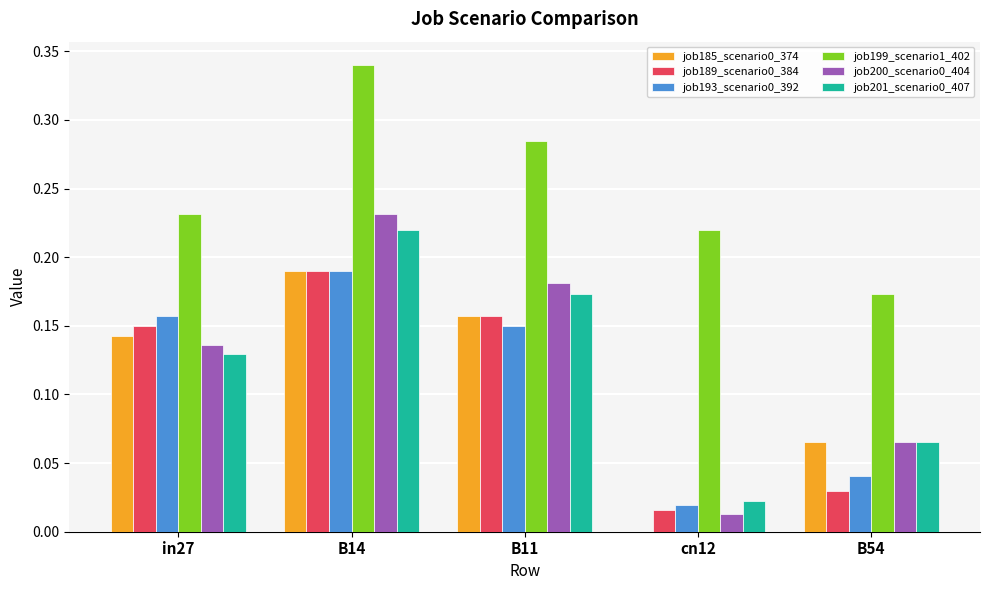

What is the sum of all job199_scenario1_402 values?

1.2